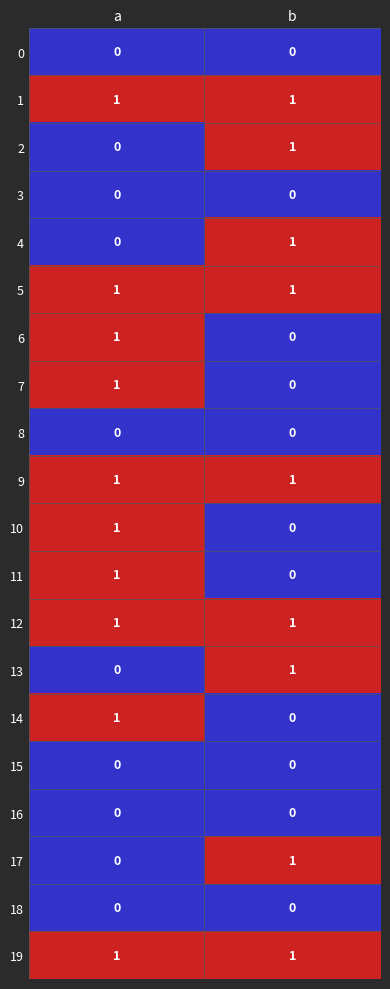

The 12 series shows 0 at a. True or false?

False